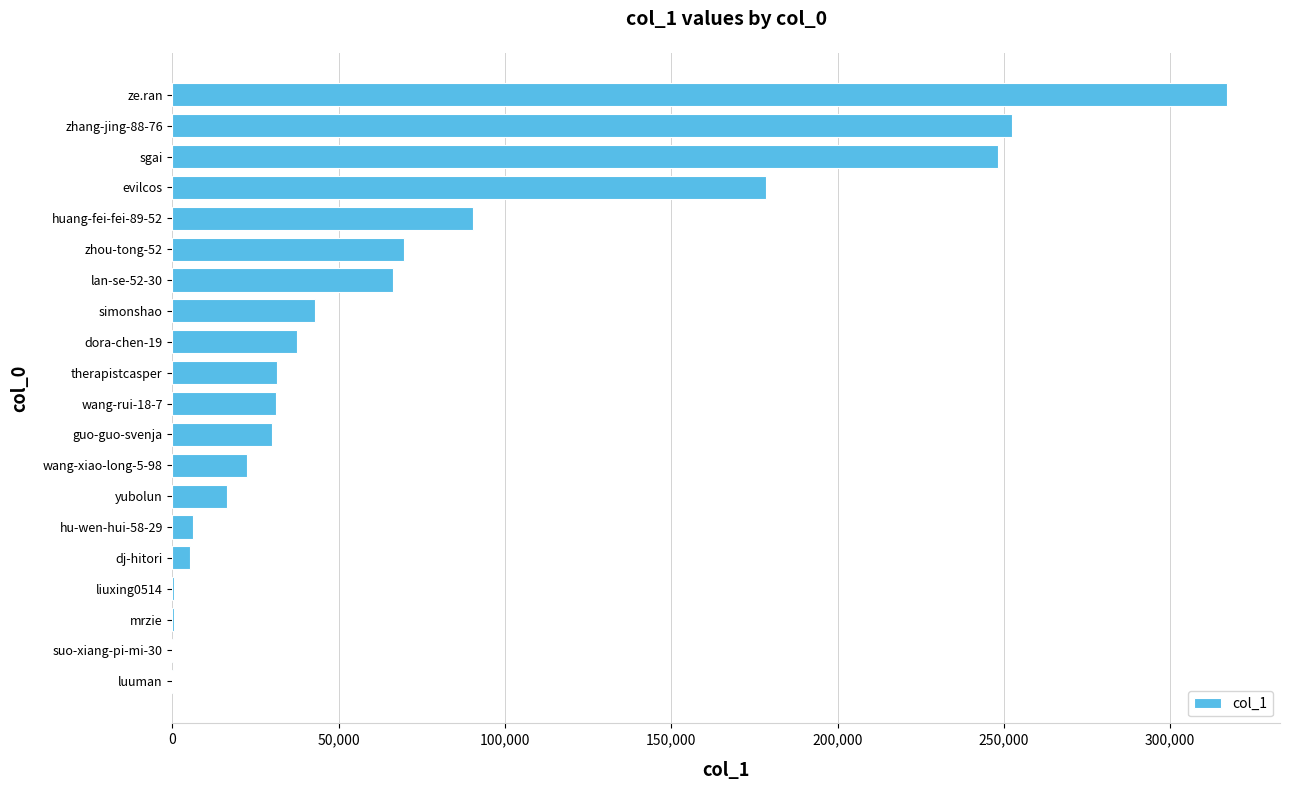

What is the sum of all values?

1445979